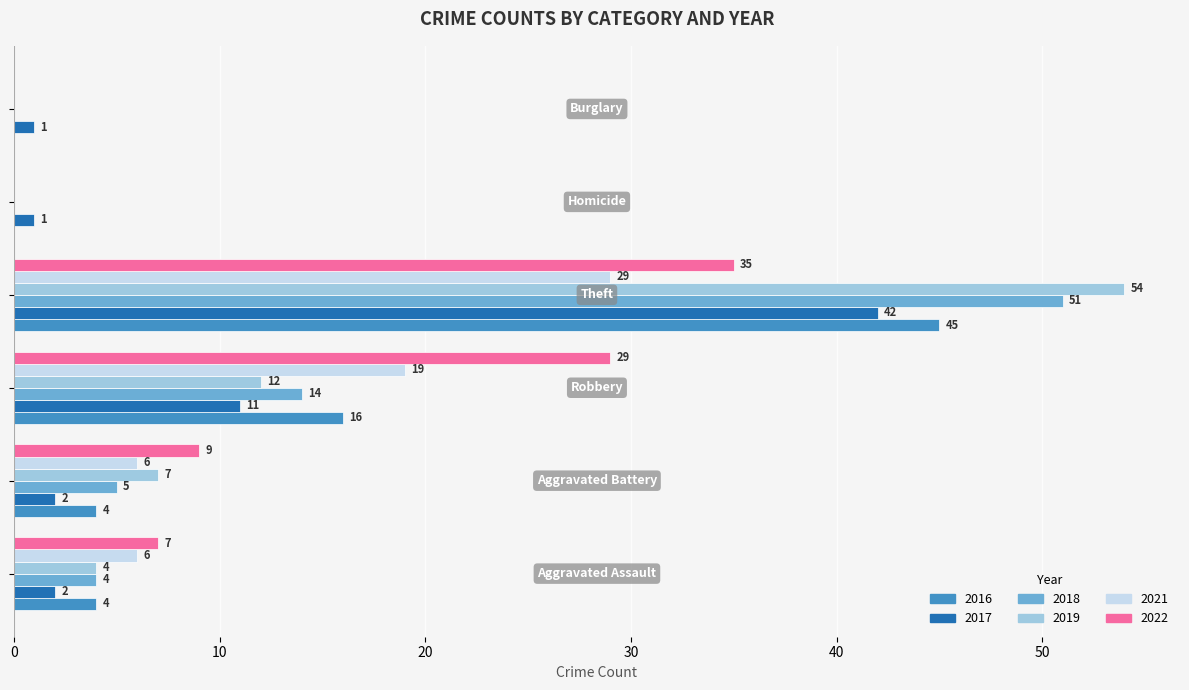

What is the maximum value shown in the chart?

54